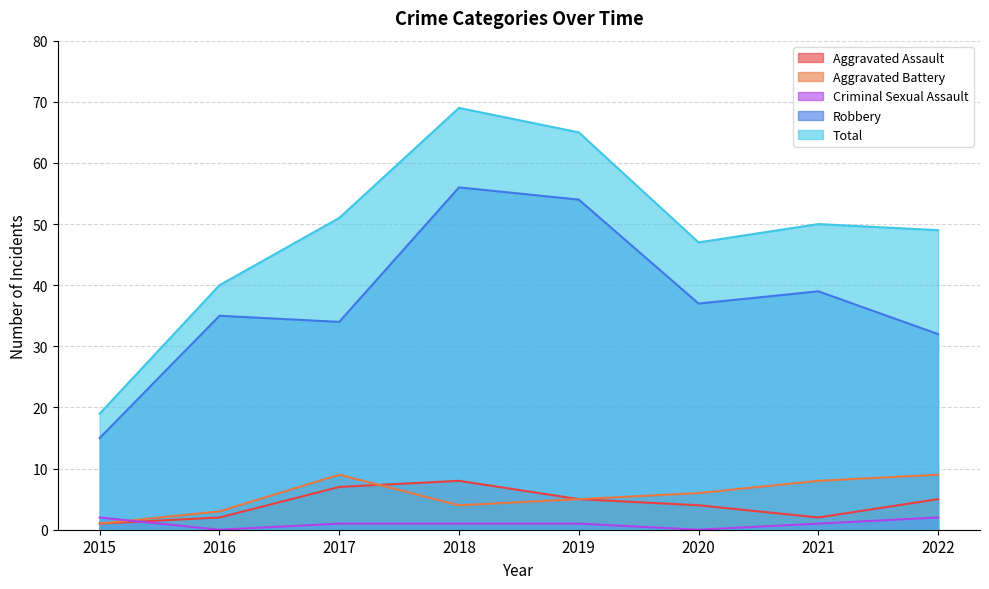

Which series has the largest total across all categories?

Total